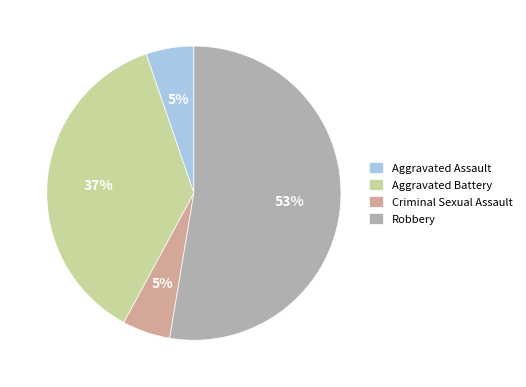

Between Criminal Sexual Assault and Robbery, which is larger?

Robbery